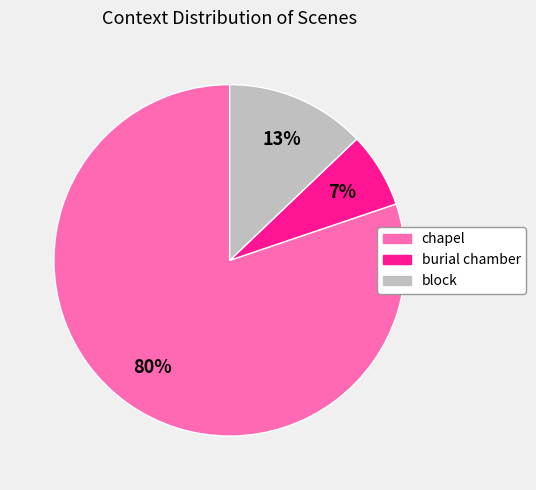

Rank the categories by value from lowest to highest.

burial chamber, block, chapel